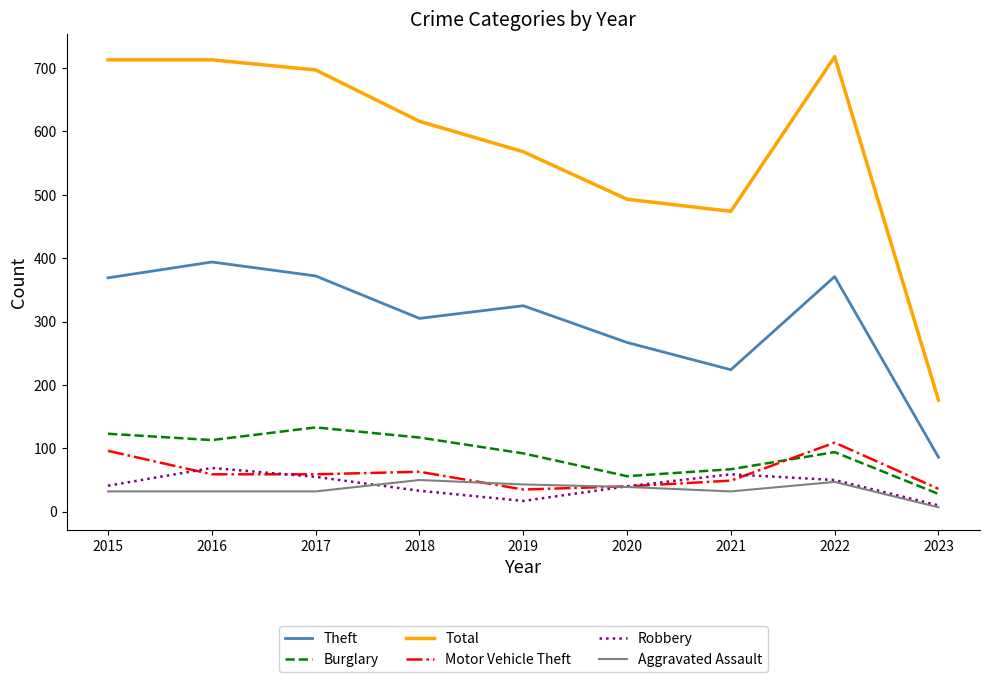

True or false: Motor Vehicle Theft and Theft cross at least once.

False